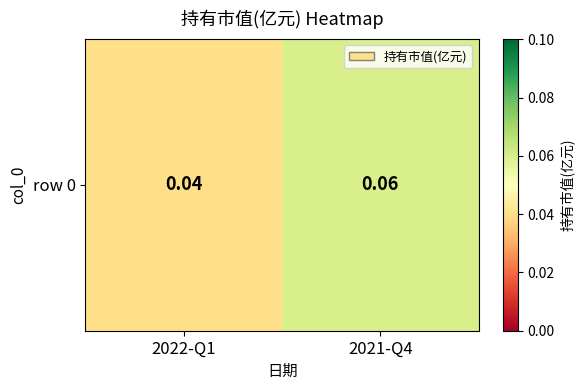

List the labels in order of value, largest first.

2021-Q4, 2022-Q1